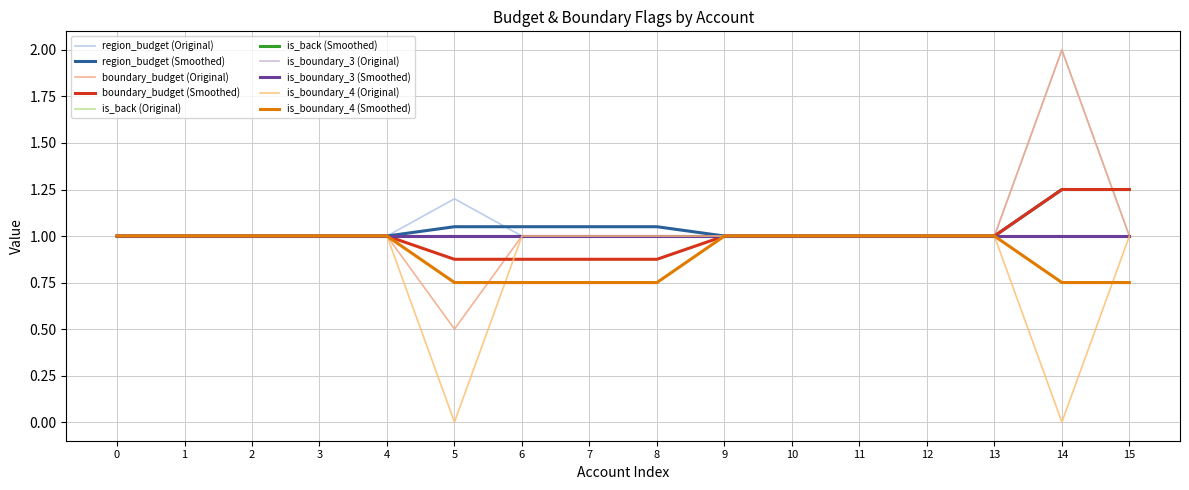

Does the chart display data point markers on the line(s)?

No